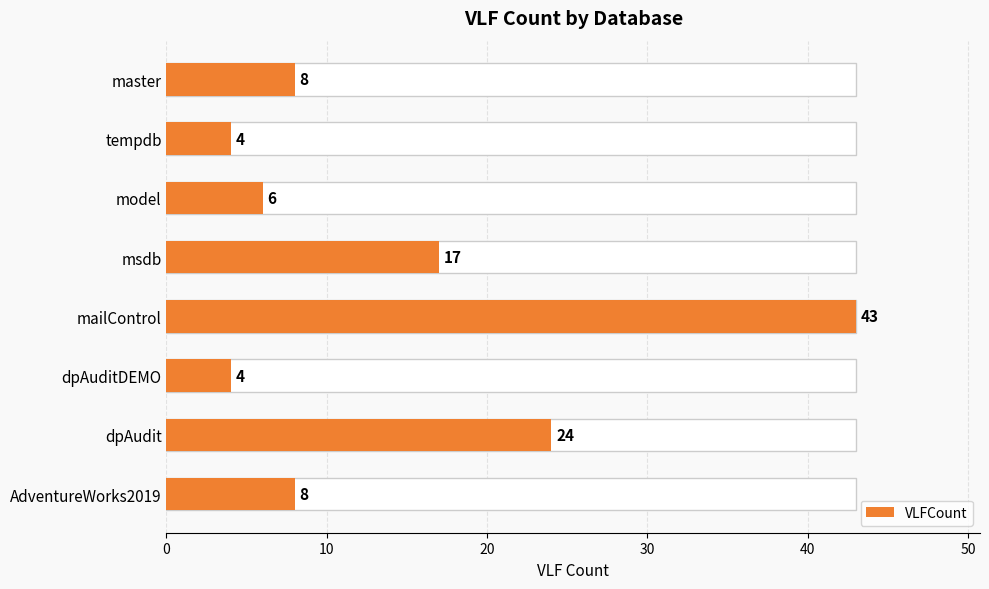

How many bars are there in total?

8